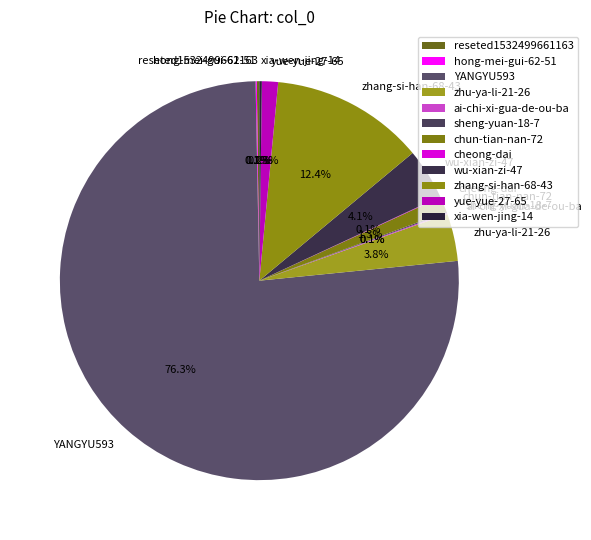

How much of the chart is everything except yue-yue-27-65?

98.7%